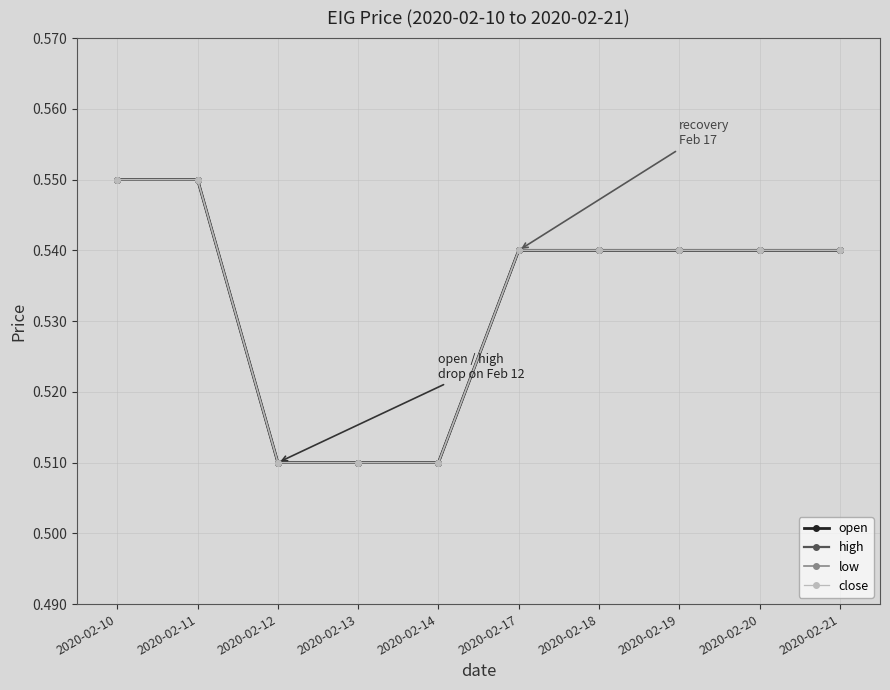

What is the minimum value shown in the chart?

0.5